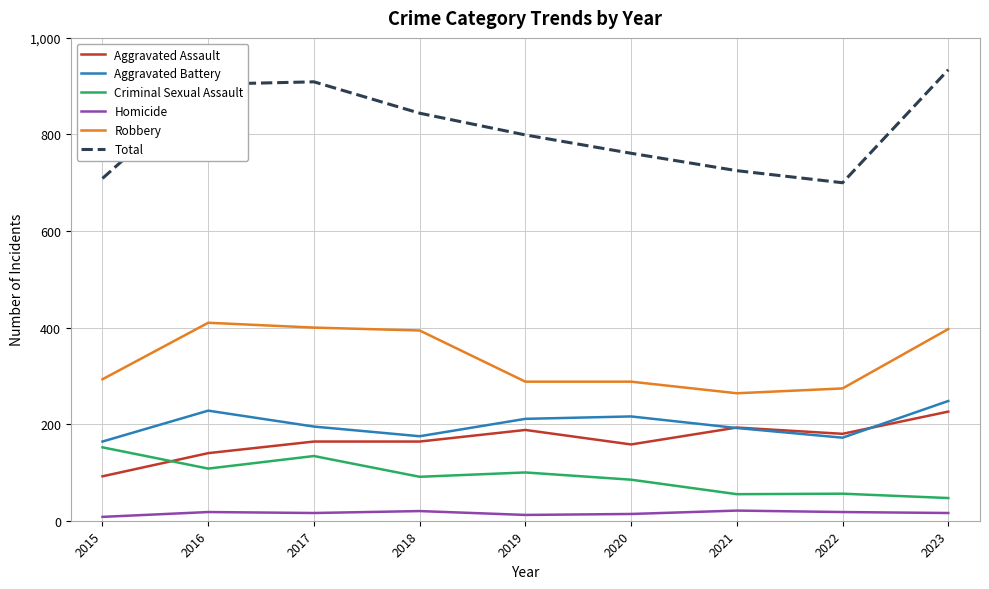

Which series has the widest spread of values?

Total